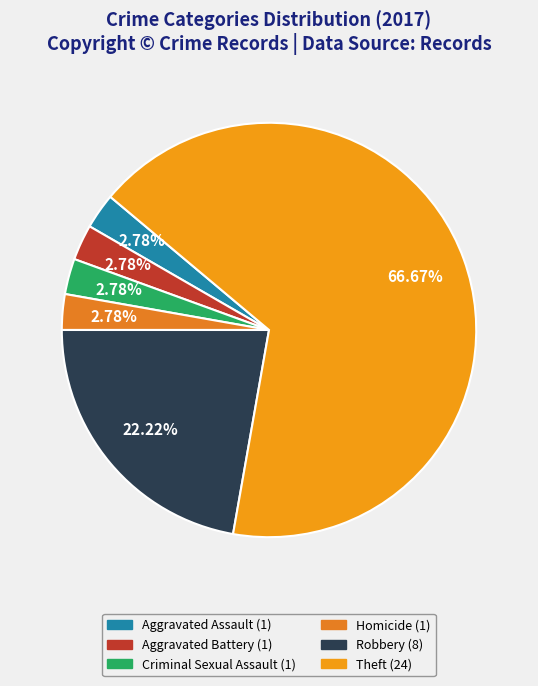

The Aggravated Assault slice represents 13% of the pie. True or false?

False